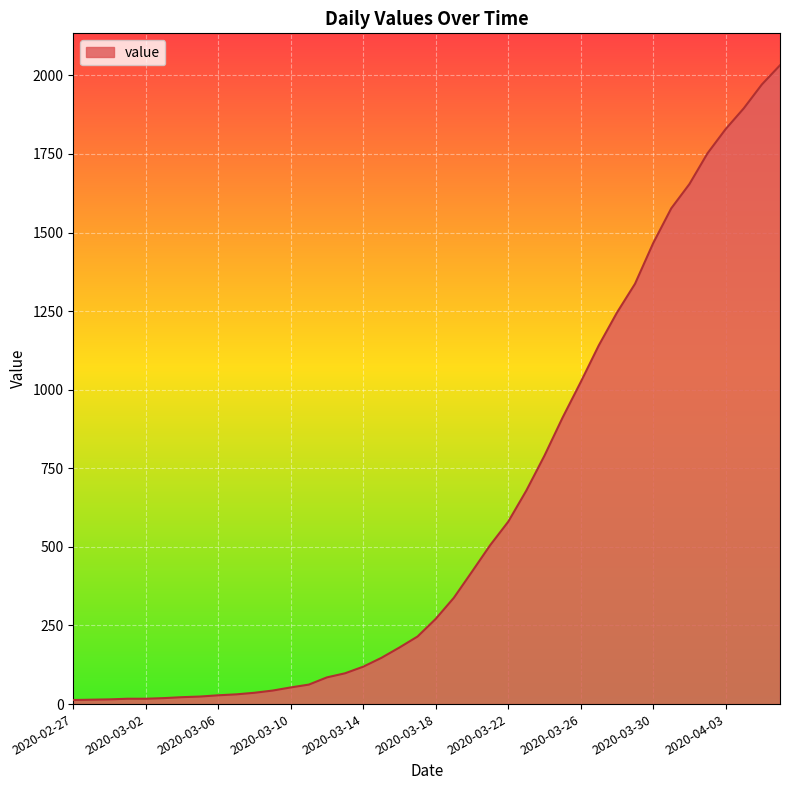

What is the maximum value shown in the chart?

2032